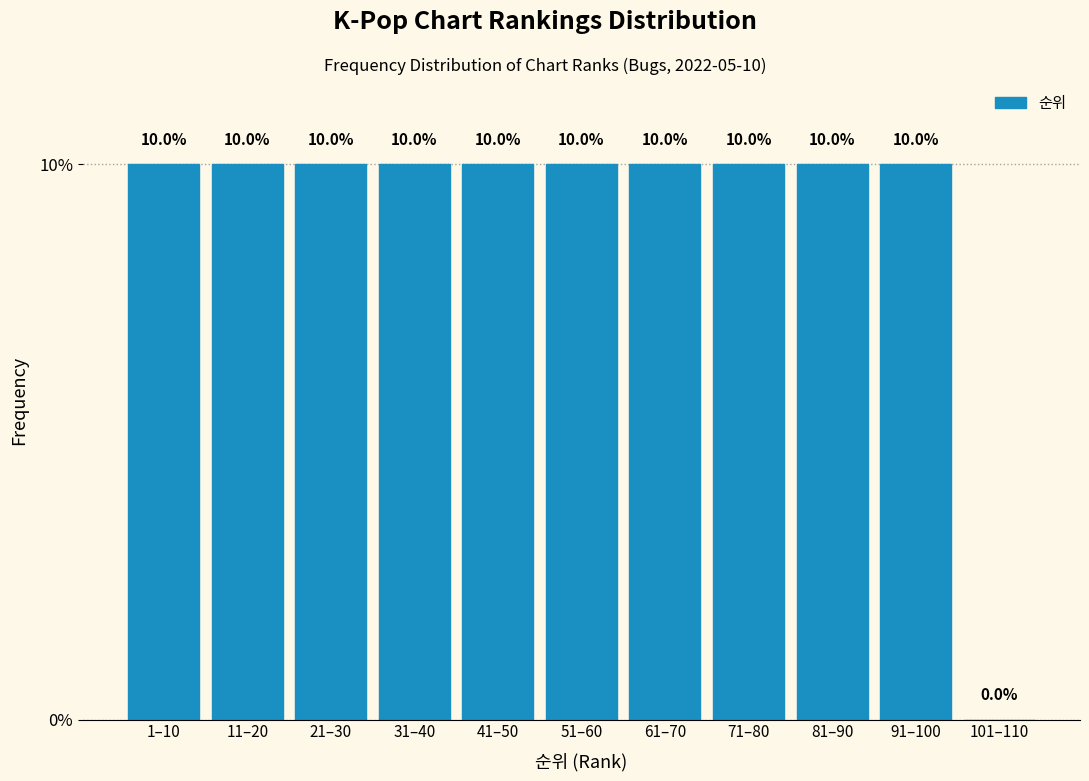

Reading left to right, list all the values displayed in this chart.

1–10=10	11–20=10	21–30=10	31–40=10	41–50=10	51–60=10	61–70=10	71–80=10	81–90=10	91–100=10	101–110=0